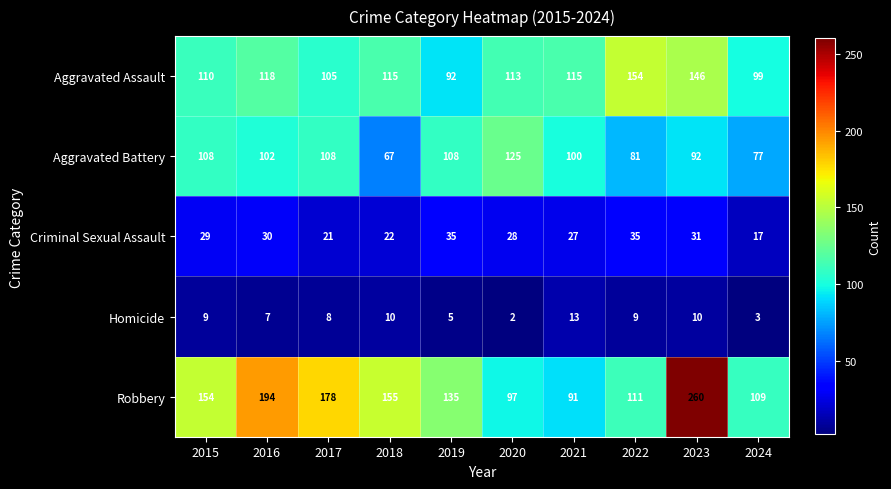

What is the difference between the maximum and minimum values in the Robbery series?

169